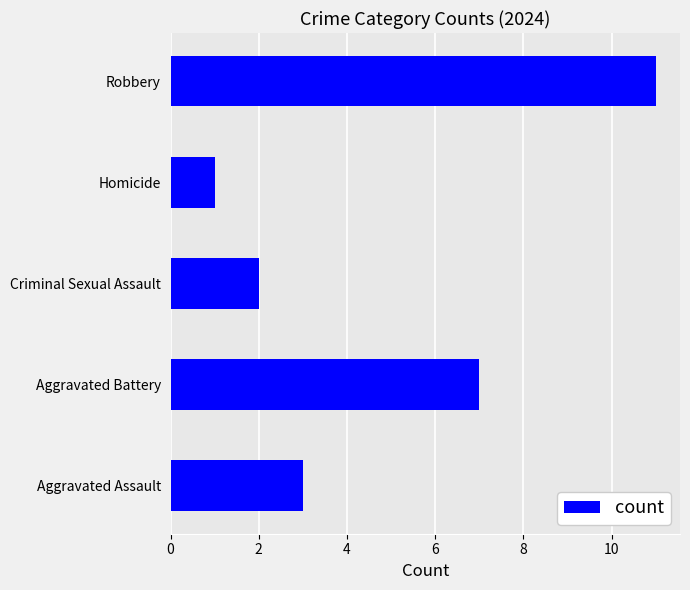

What is the difference between the second highest and second lowest values?

5